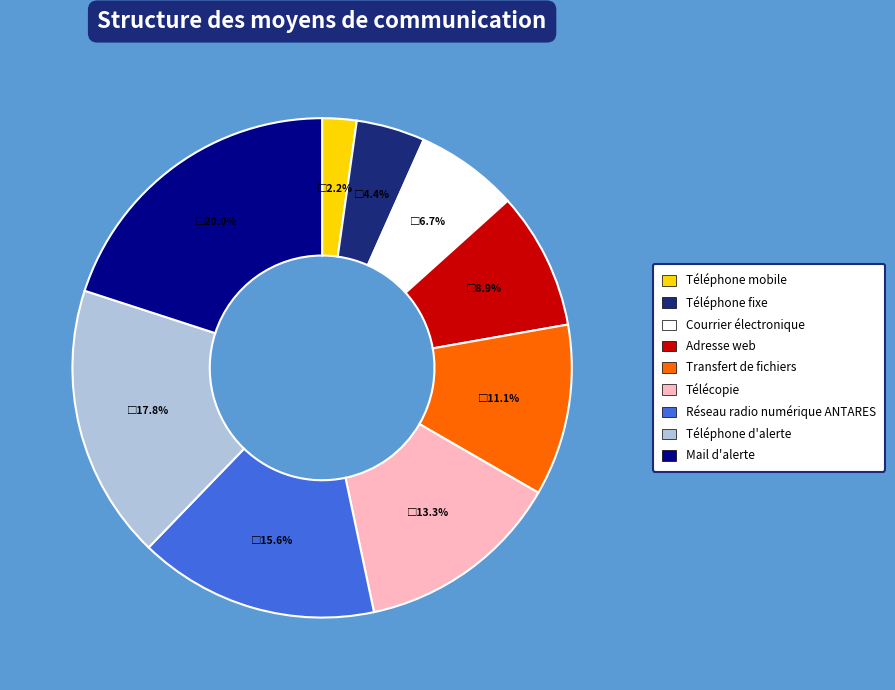

To the nearest percent, what percentage of the pie is Courrier électronique?

7%